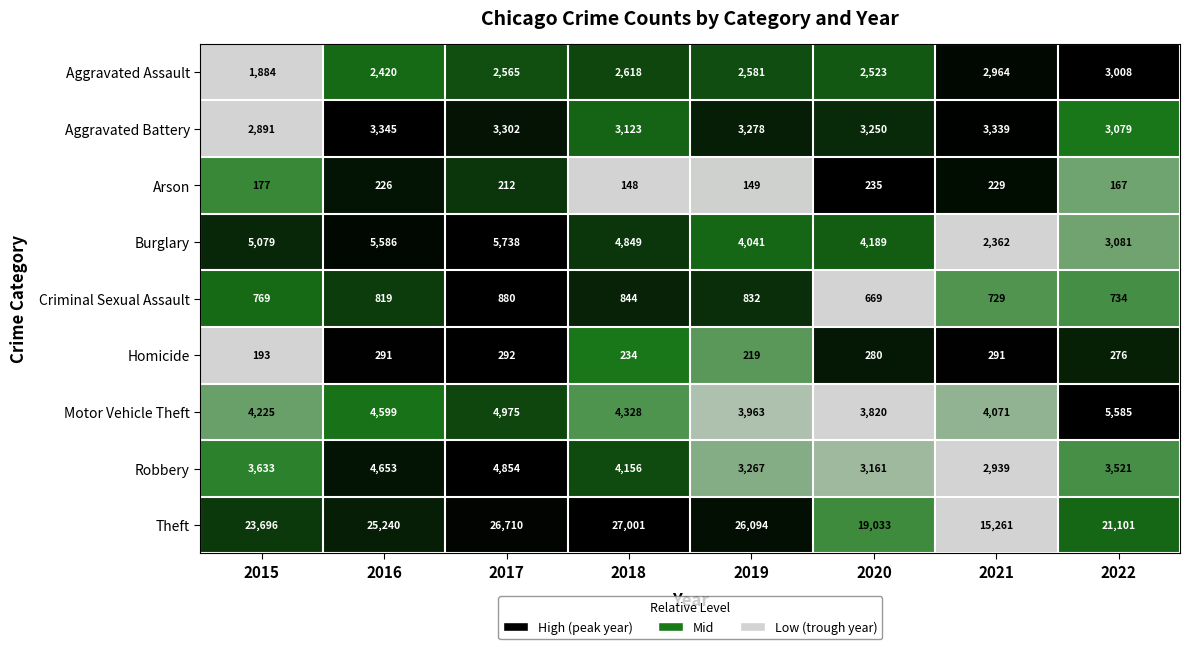

List the labels in order of Theft value, largest first.

2018, 2017, 2019, 2016, 2015, 2022, 2020, 2021